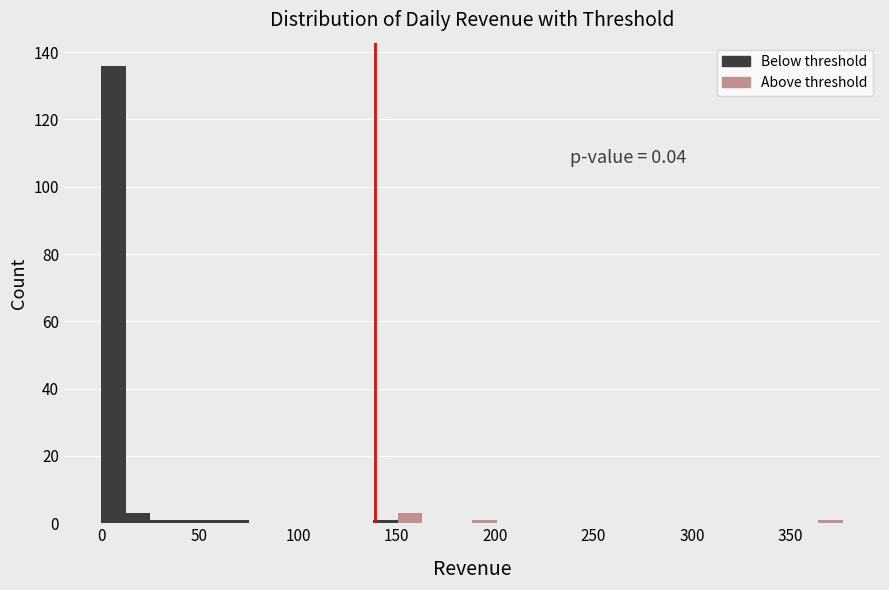

Around what value on the x-axis is the tallest bar? Give the approximate position of its centre, as read against the axis.

5